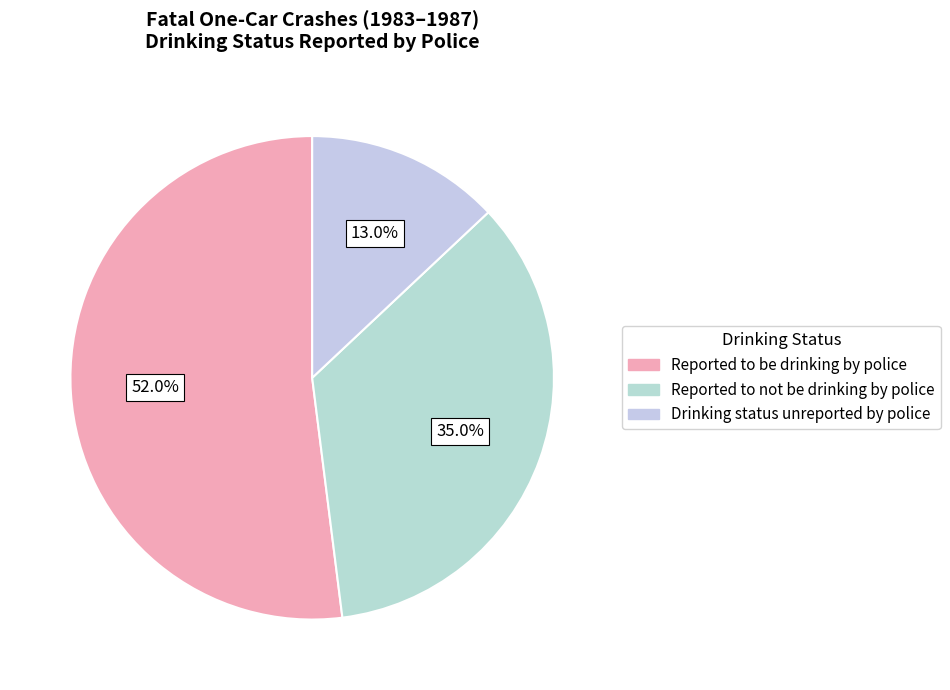

To the nearest percent, what portion does Drinking status unreported by police represent?

13%